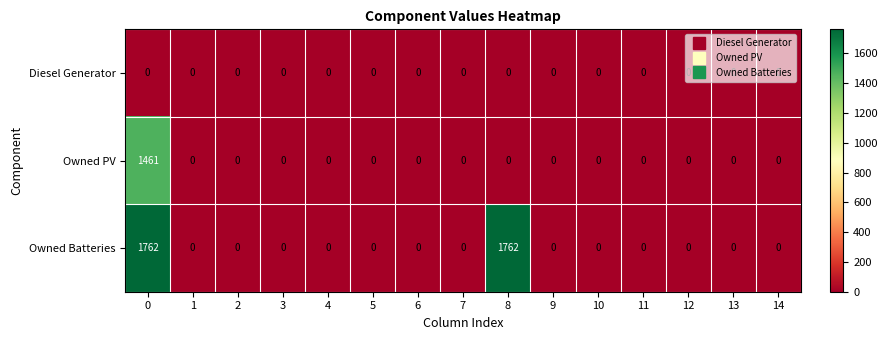

What is the sum of all Owned PV values?

1461